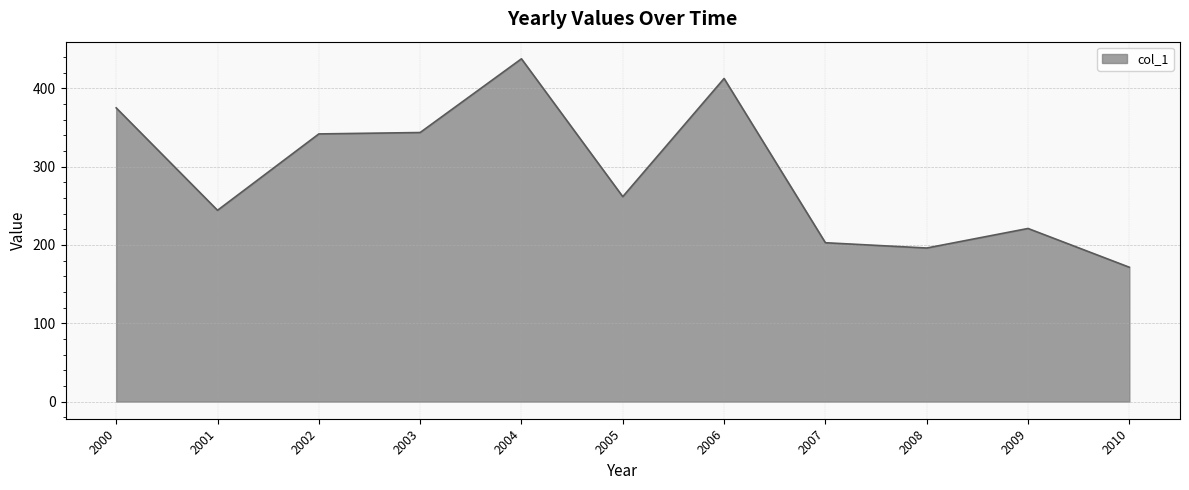

What is the greatest value displayed?

437.7